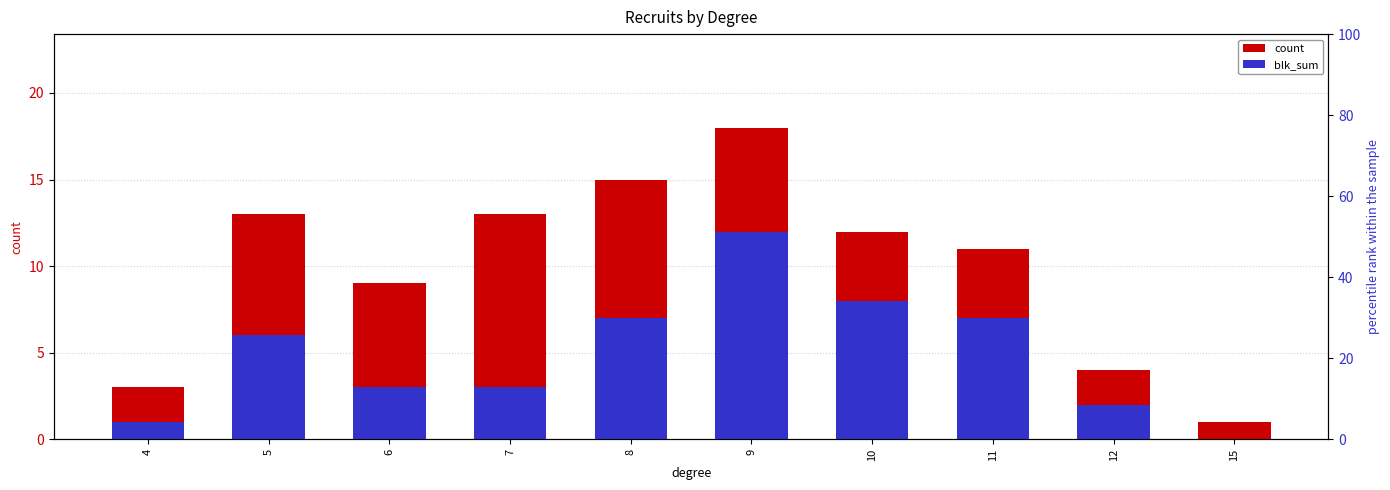

The value of count at 6 is 12. True or false?

False